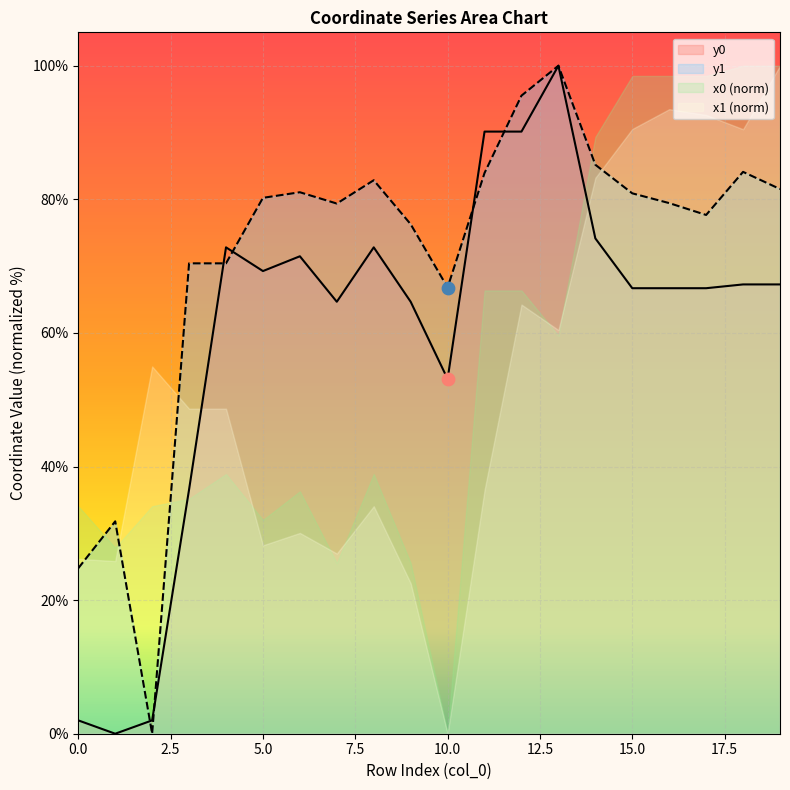

Is the value of y0 at 4 greater than the value of y1 at 9?

No